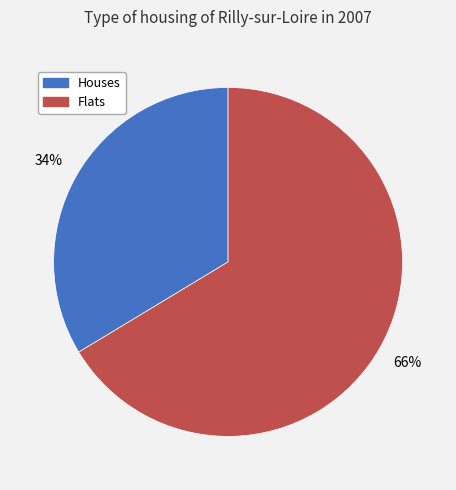

To the nearest percent, what is the average slice percentage?

50%